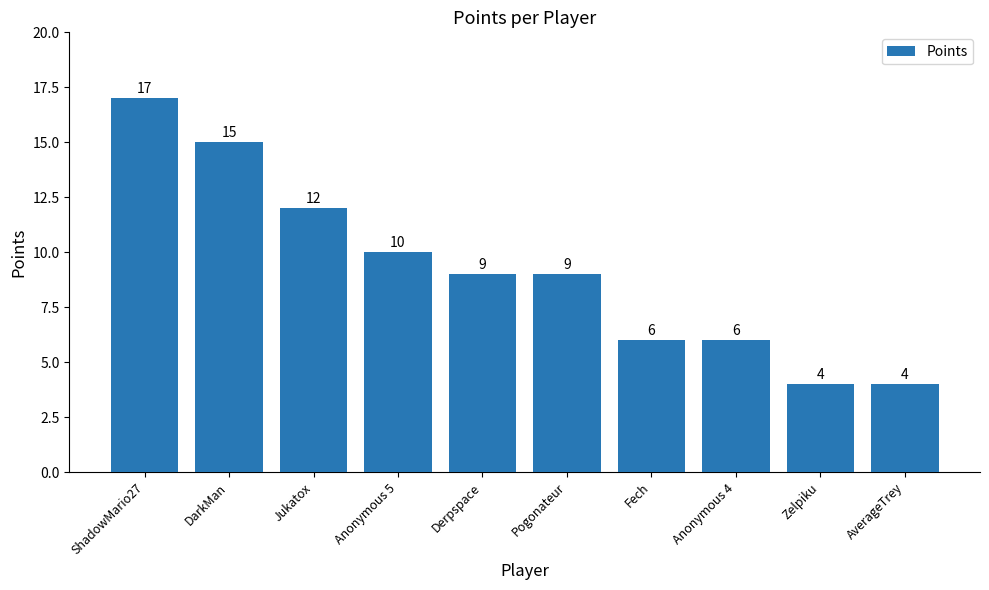

Which has a higher value, Anonymous 4 or Derpspace?

Derpspace